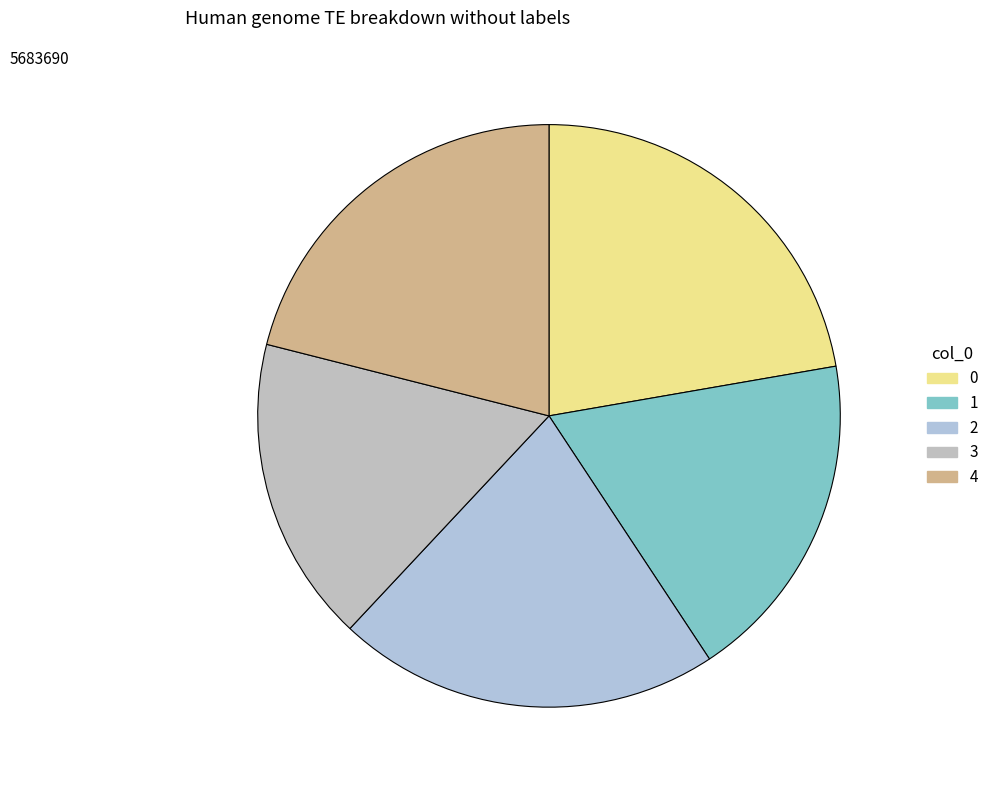

How many segments does this pie chart have?

5